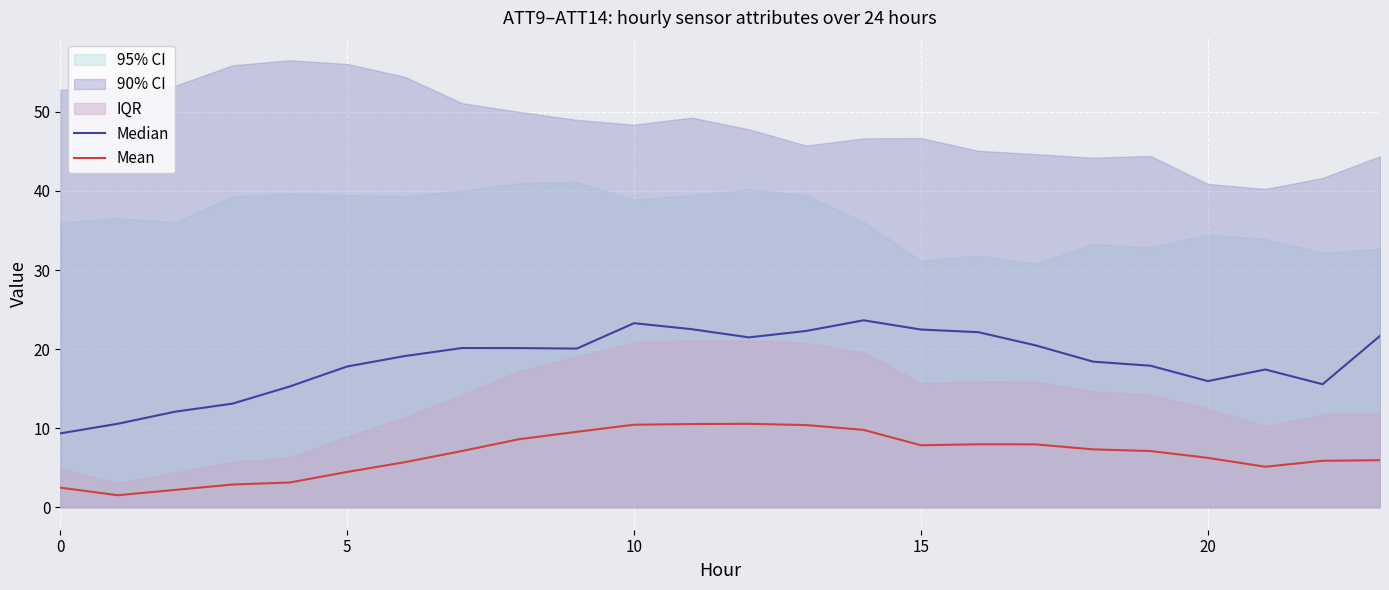

What is the label of the 21st point from the left?

20